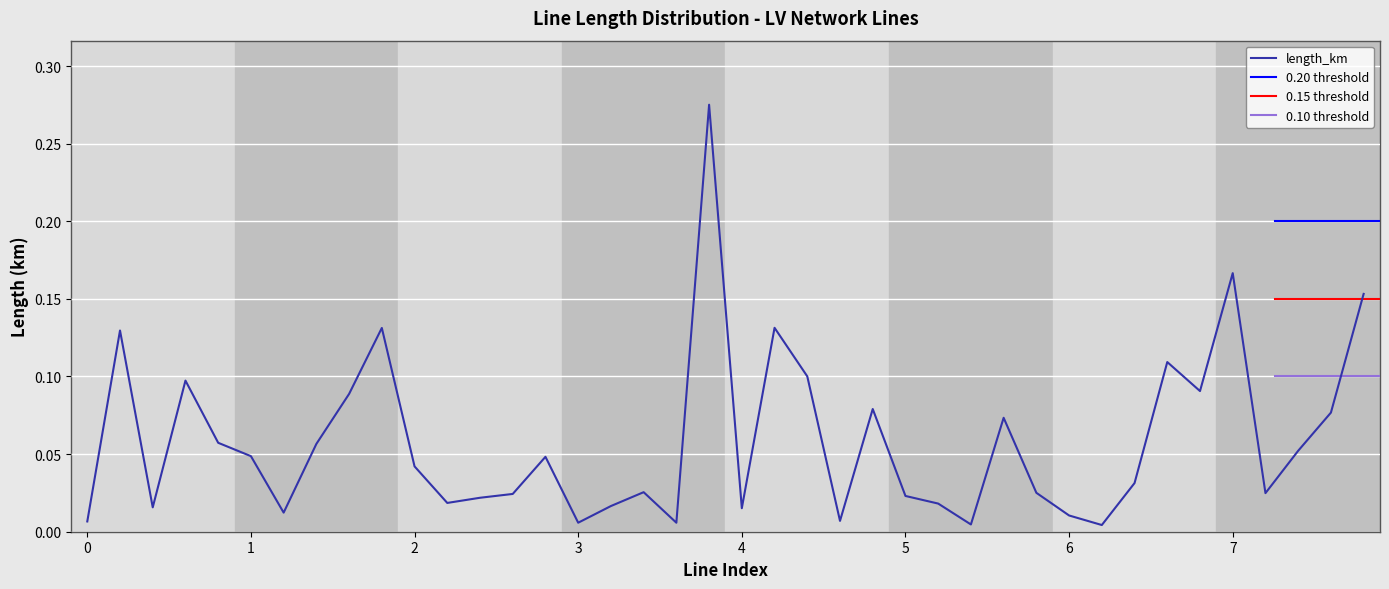

Which label corresponds to the smallest value in the chart?

line_31